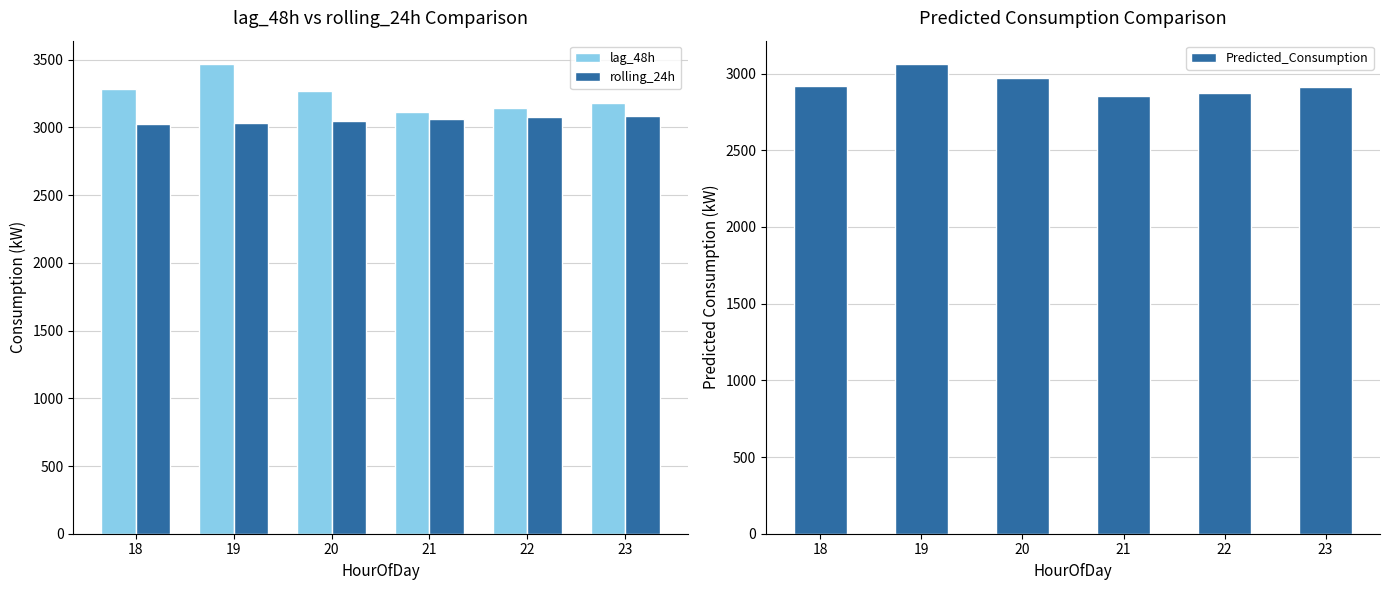

True or false: lag_48h has a value of 3115.5 at 21.

True